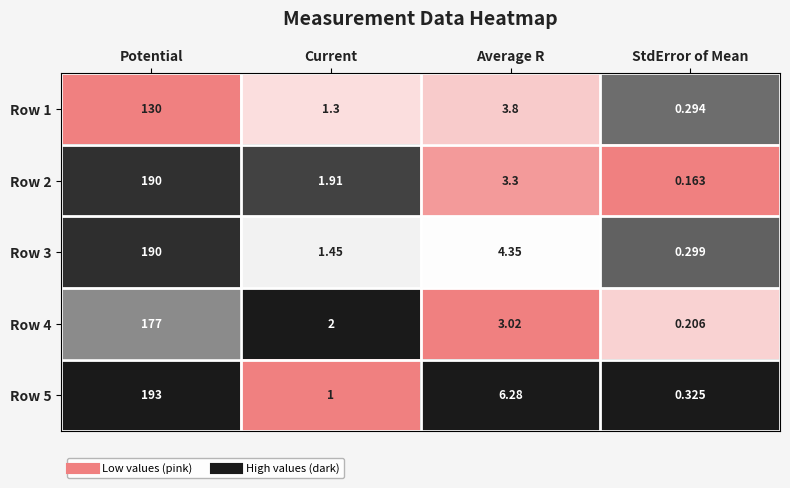

Between Current and StdError of Mean, which series saw the biggest shift?

Row 4